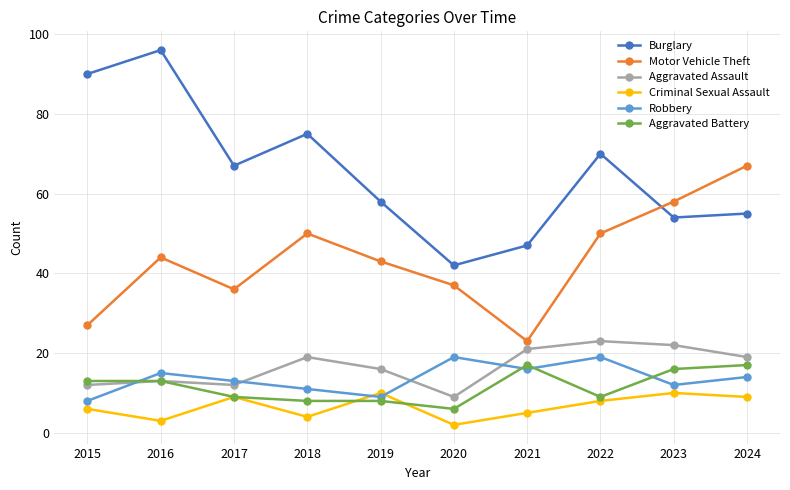

What value does the Motor Vehicle Theft series have at 2016, to the nearest 5?

45